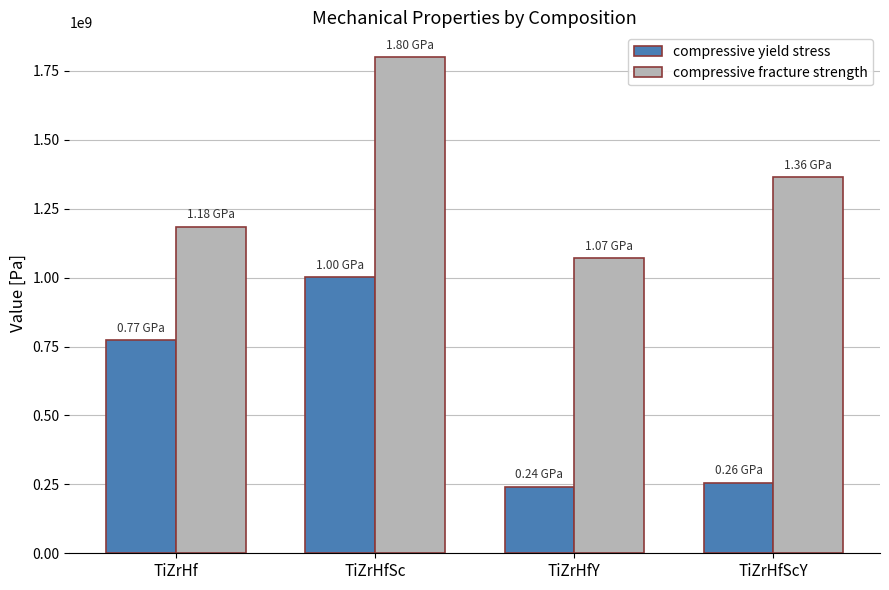

How many groups of bars are there?

4